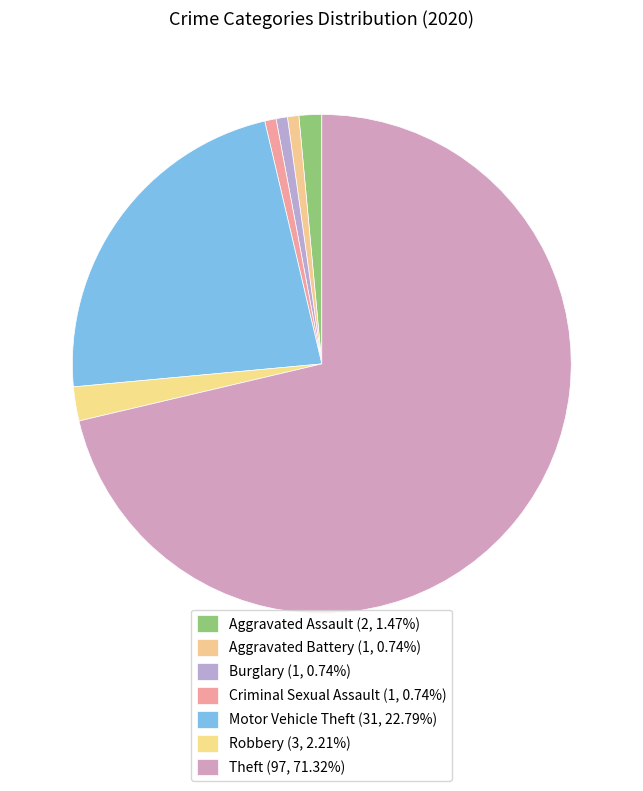

Do Aggravated Battery and Aggravated Assault together represent more than half of the pie?

No